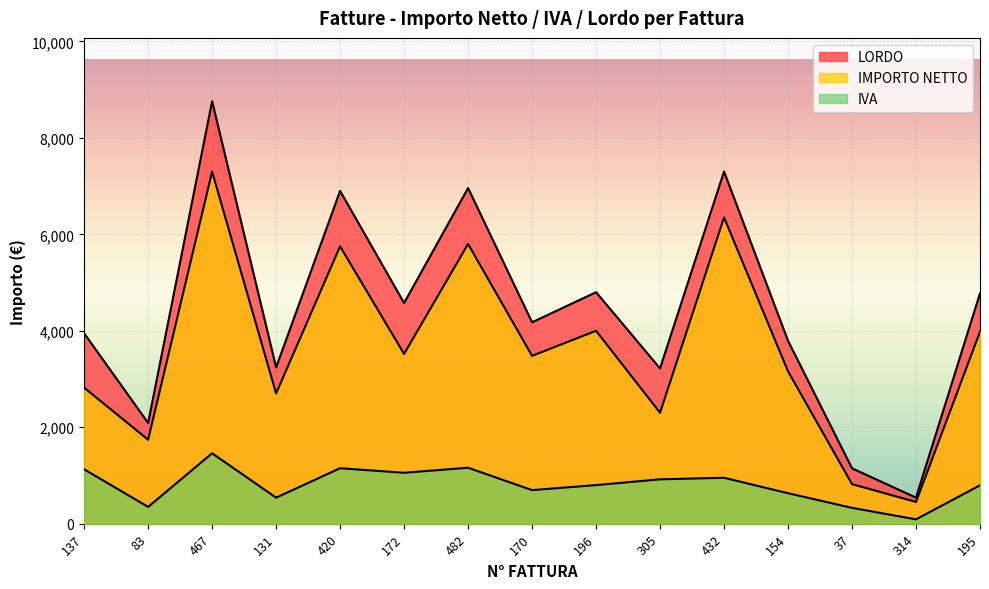

In IVA, how many points are higher than both neighbors (excluding endpoints)?

4